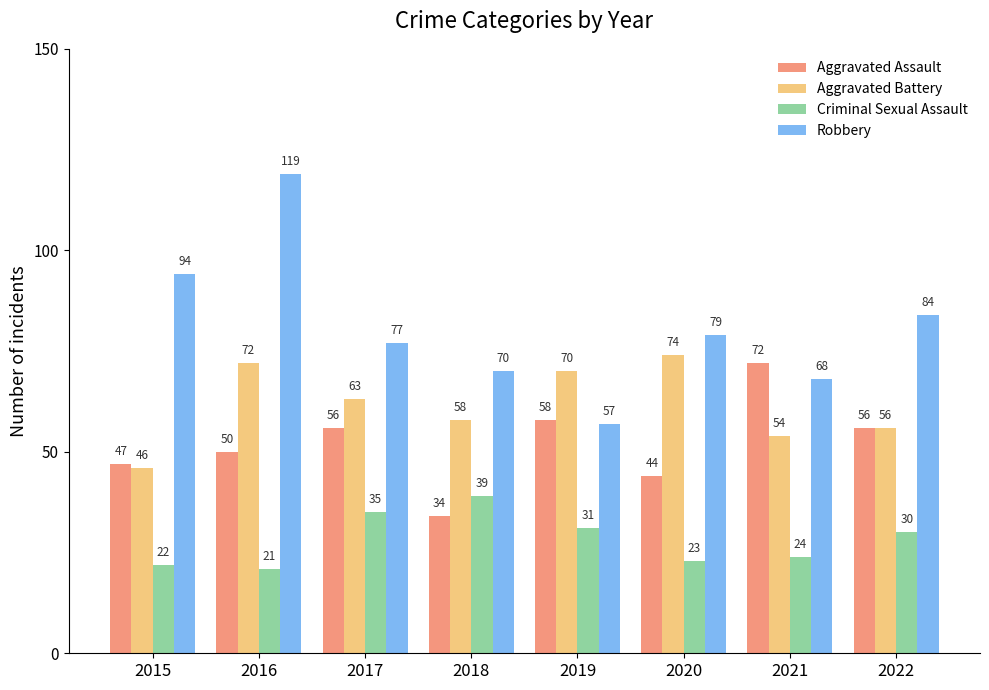

Which category has the lowest value in the Aggravated Battery series?

2015